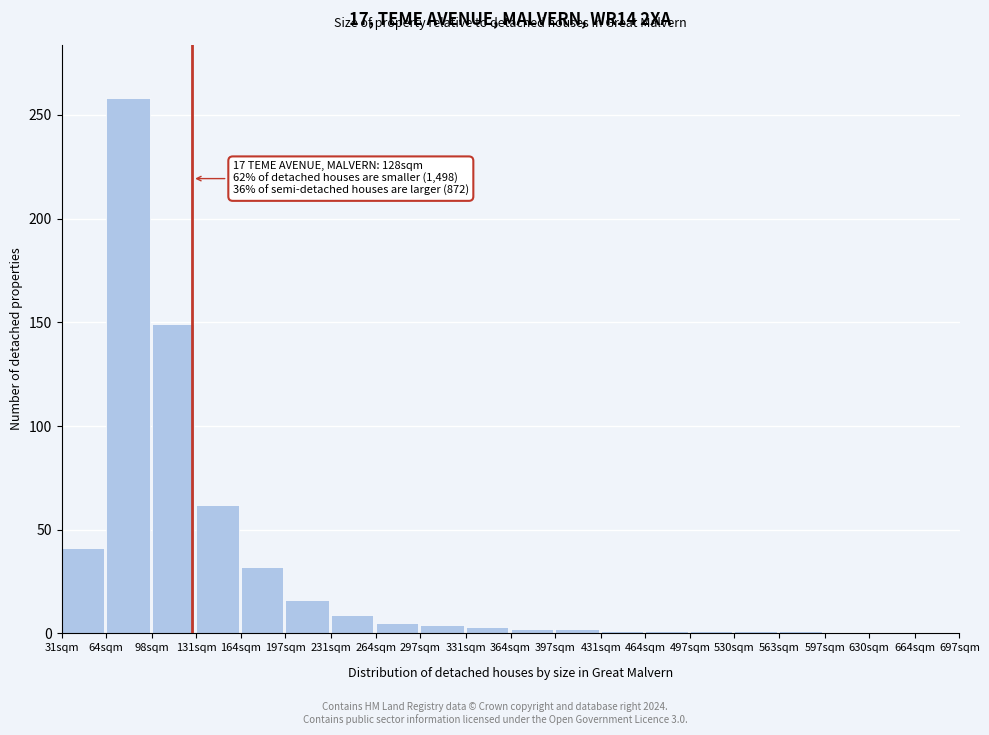

Where is the data nearest to the value 129?

98sqm